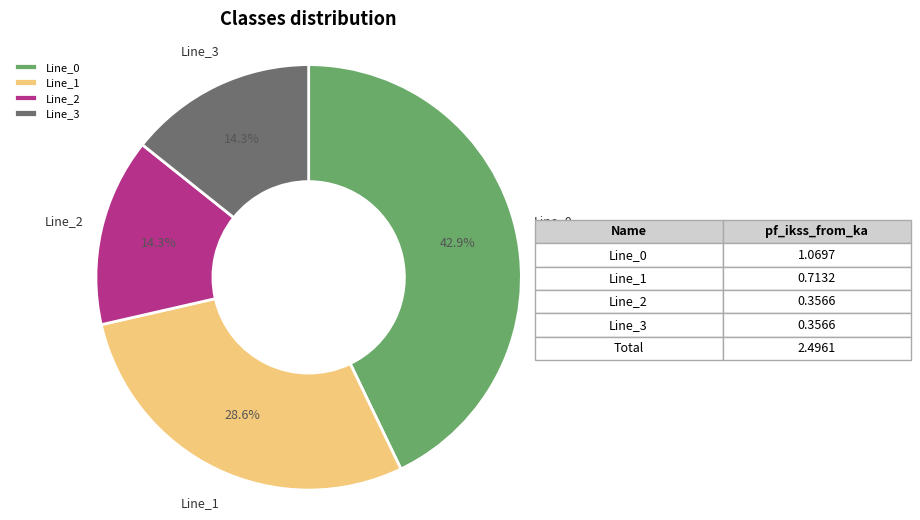

Which category has the biggest portion of the pie?

Line_0